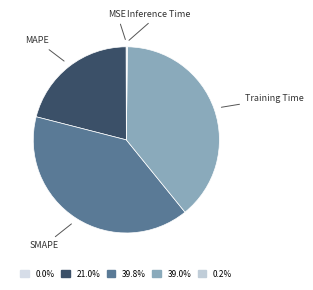

What is the smallest slice in the pie chart?

MSE